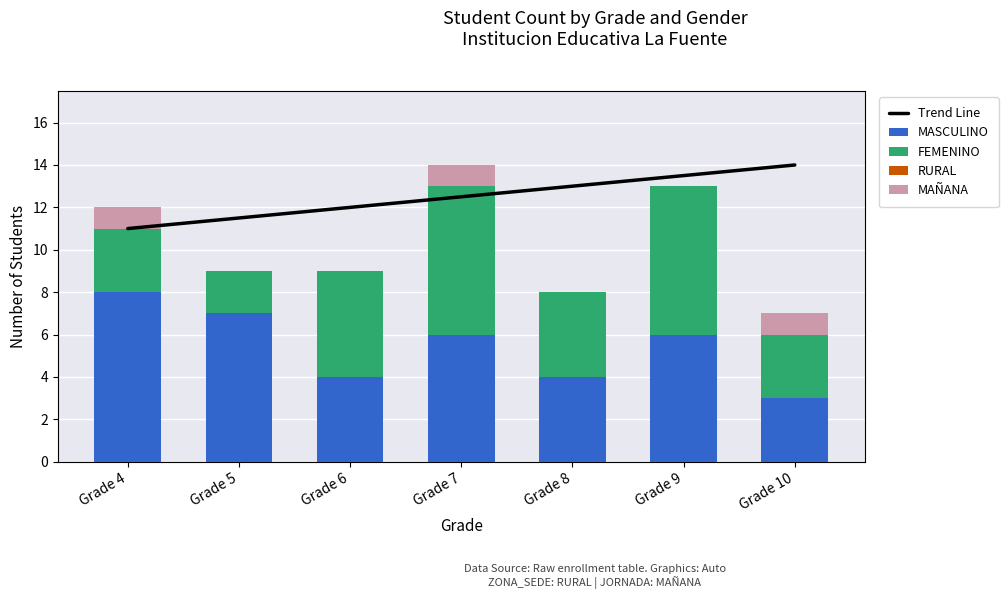

At which category does the chart reach its peak across all series?

Grade 10